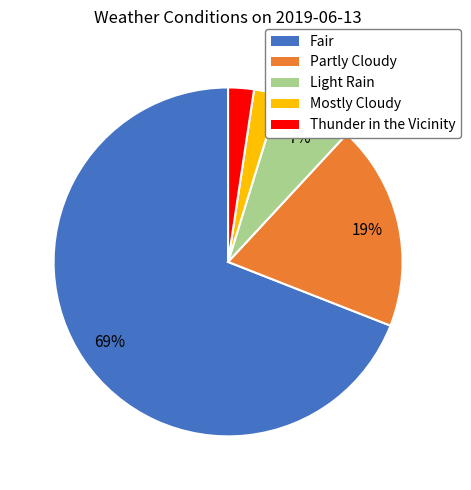

Which category has the biggest portion of the pie?

Fair